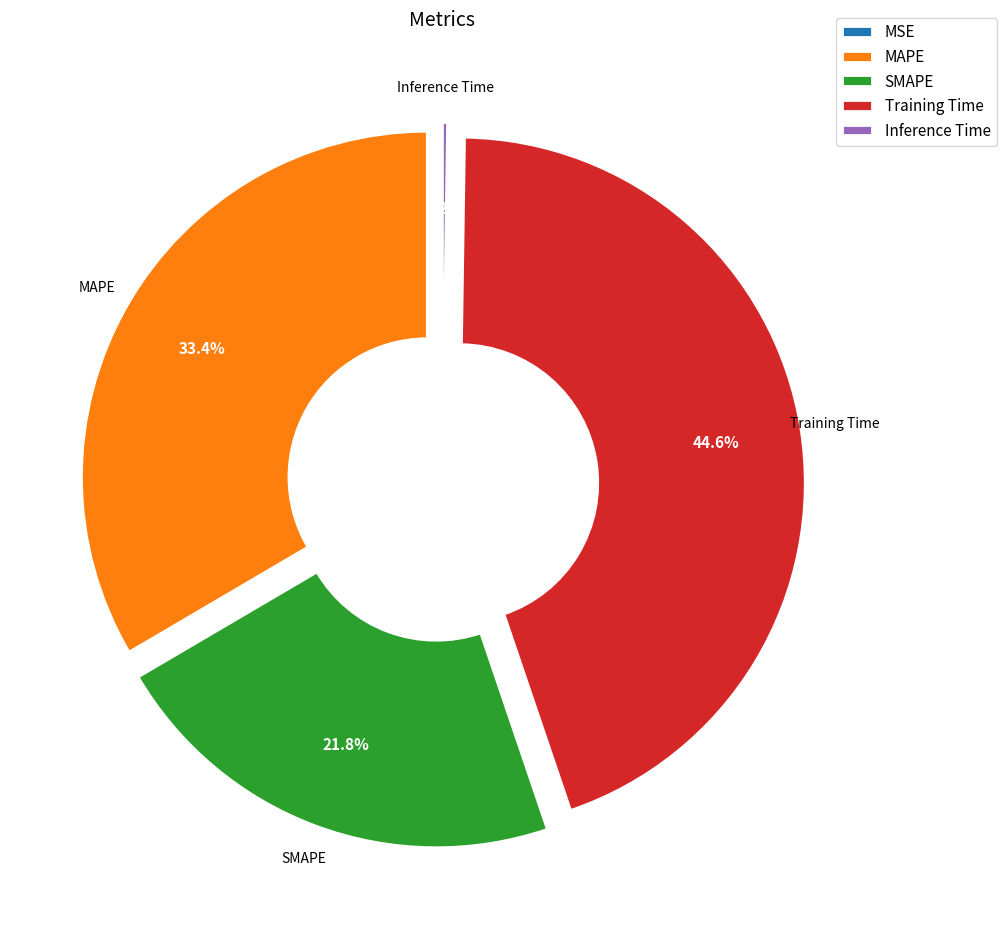

Which slice is the largest?

Training Time